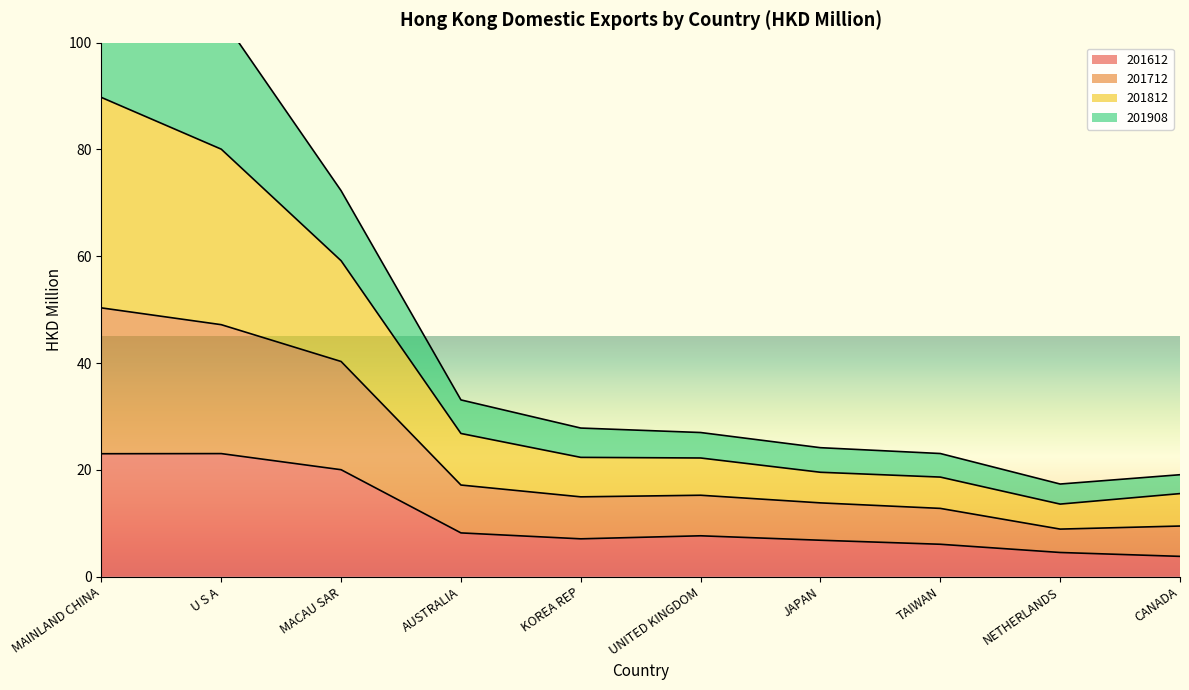

True or false: 201612 and 201712 cross at least once.

False